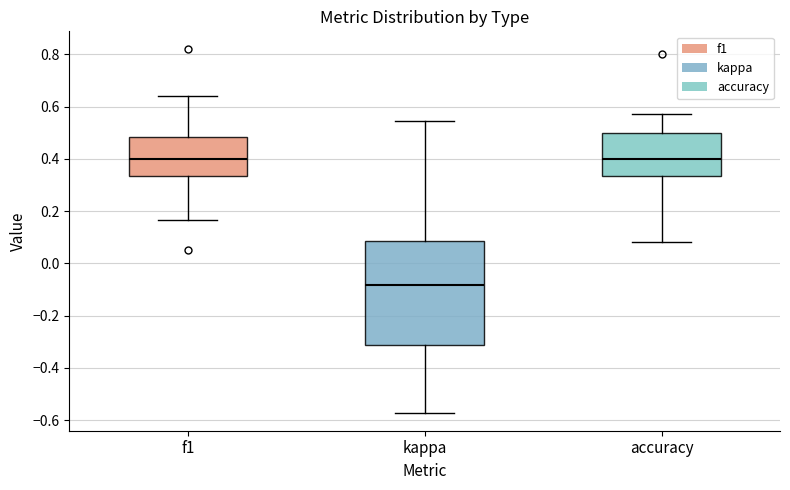

Which box's median line is the lowest?

kappa